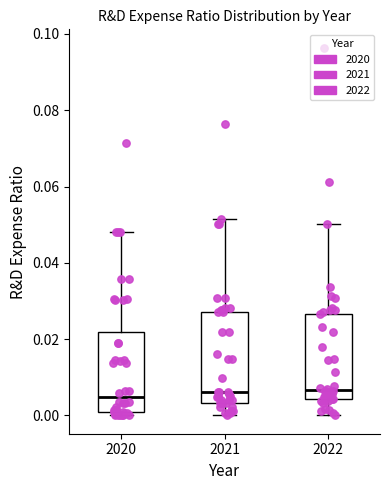

Where is the lower edge of the box at x = 2022 on the y-axis? The values are not printed on the chart, so give them approximately, as read against the axis.

0.004